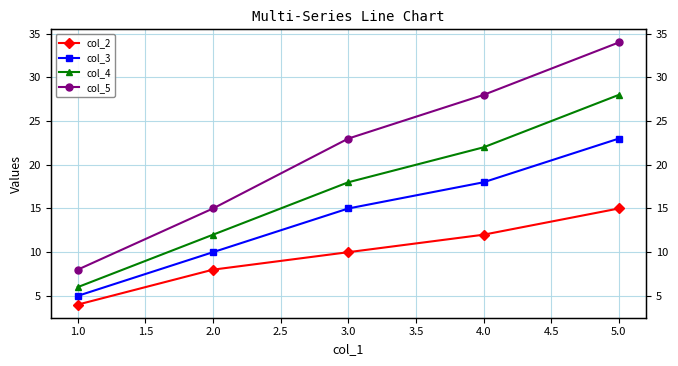

How many lines are shown in the chart?

4